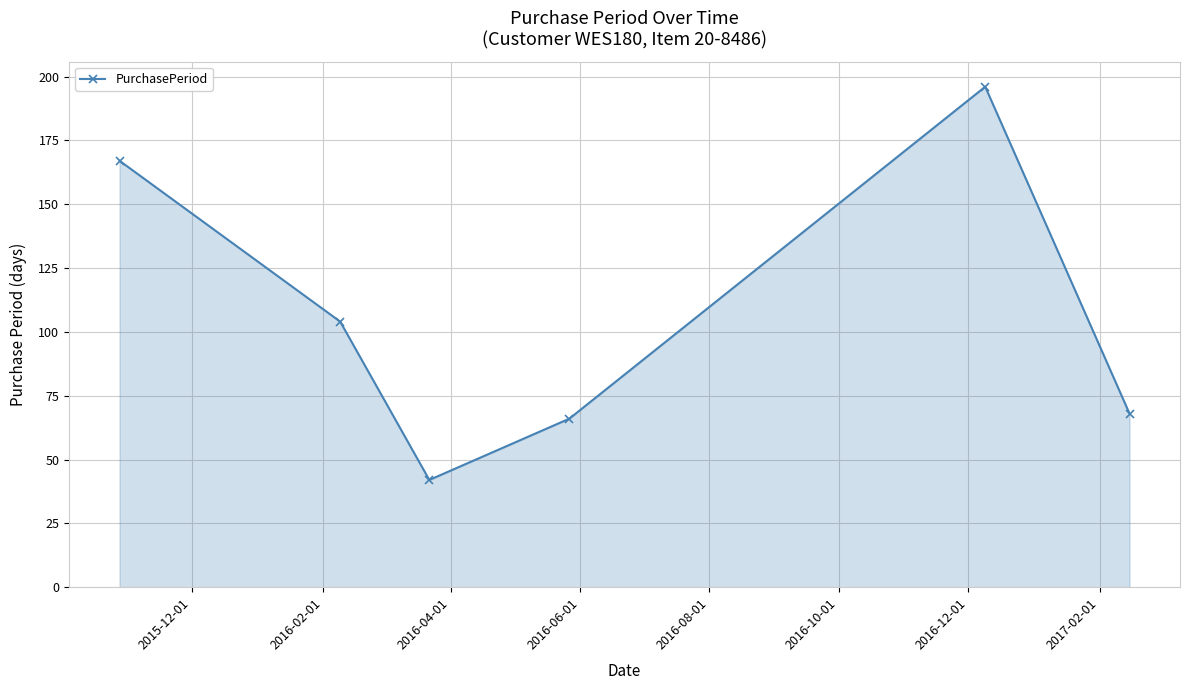

What is the value of the 5th point from the left?

196